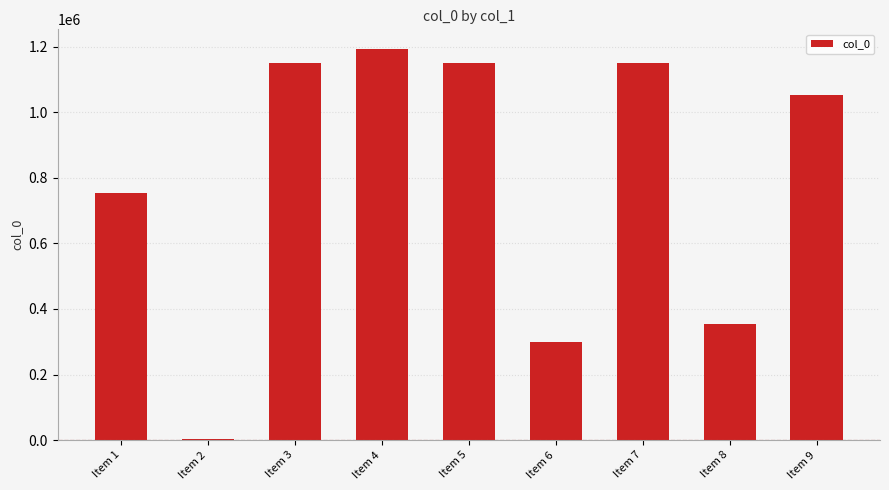

What is the change in value from Item 1 to Item 8?

-397172